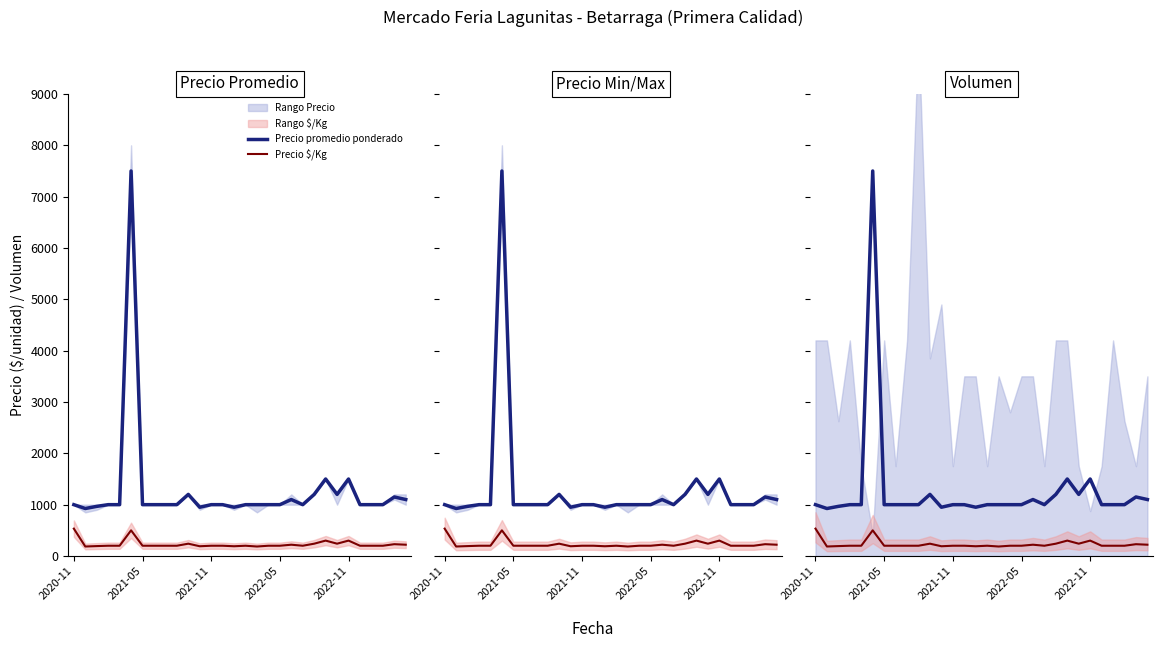

Between 10 and 13, which series saw the biggest shift?

Precio promedio ponderado